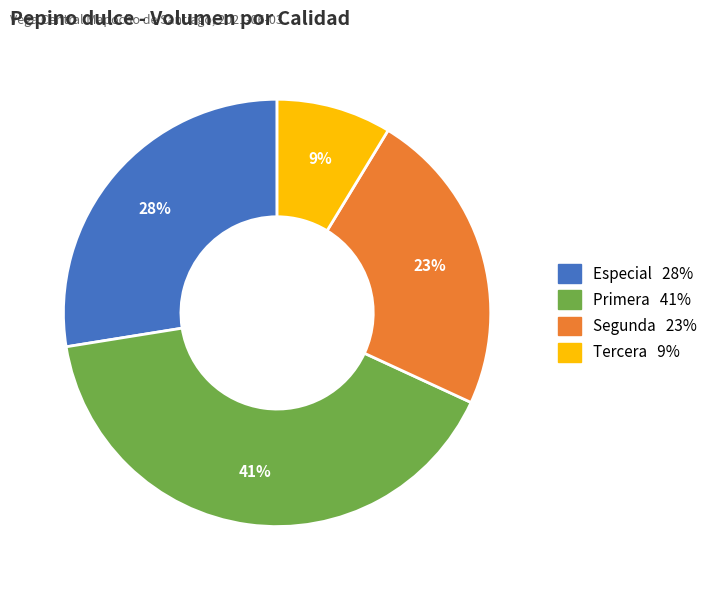

Combined, do Segunda and Primera account for over 50%?

Yes